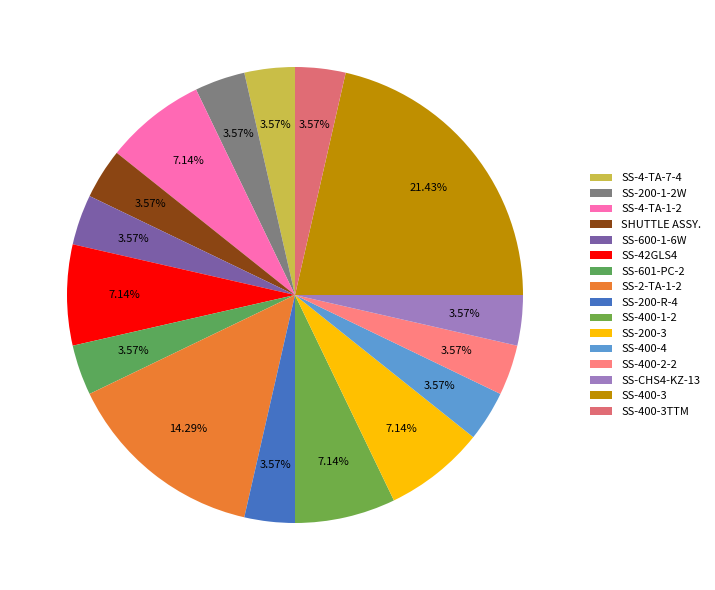

Count the number of slices in the pie.

16